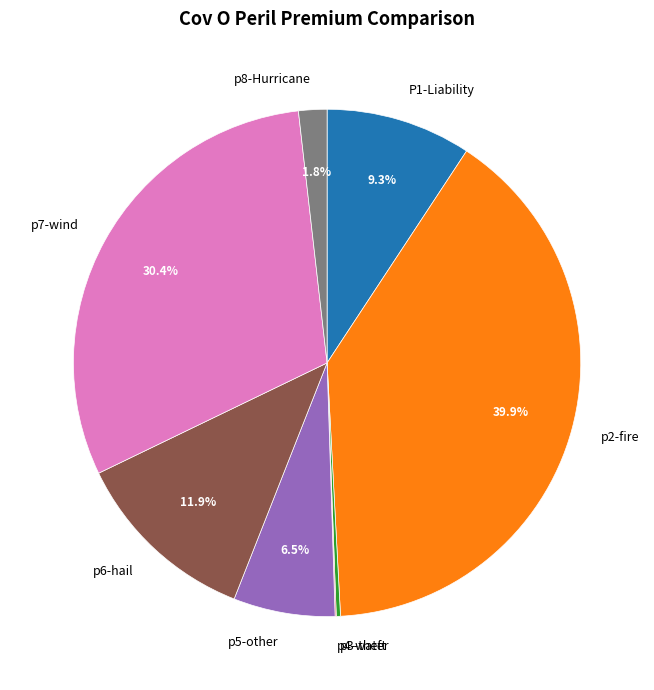

Which has a higher value, p8-Hurricane or p7-wind?

p7-wind